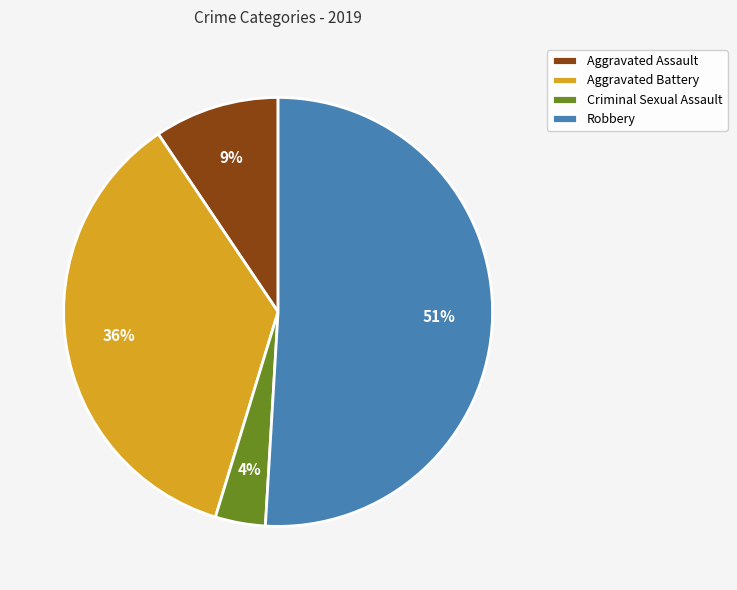

Which slice represents more than half of the pie?

Robbery